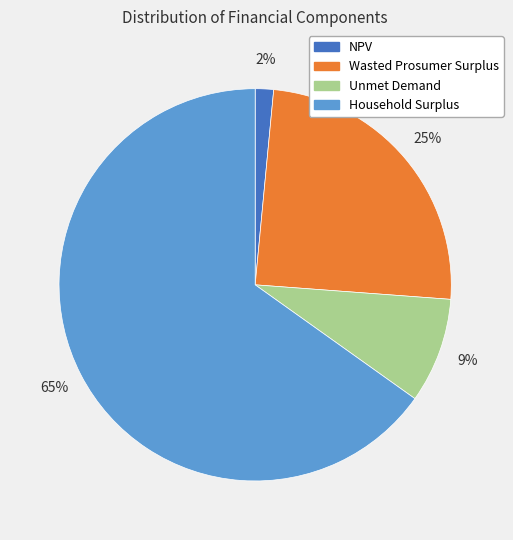

To the nearest percent, what is the difference between the Wasted Prosumer Surplus and Unmet Demand slice percentages?

16%